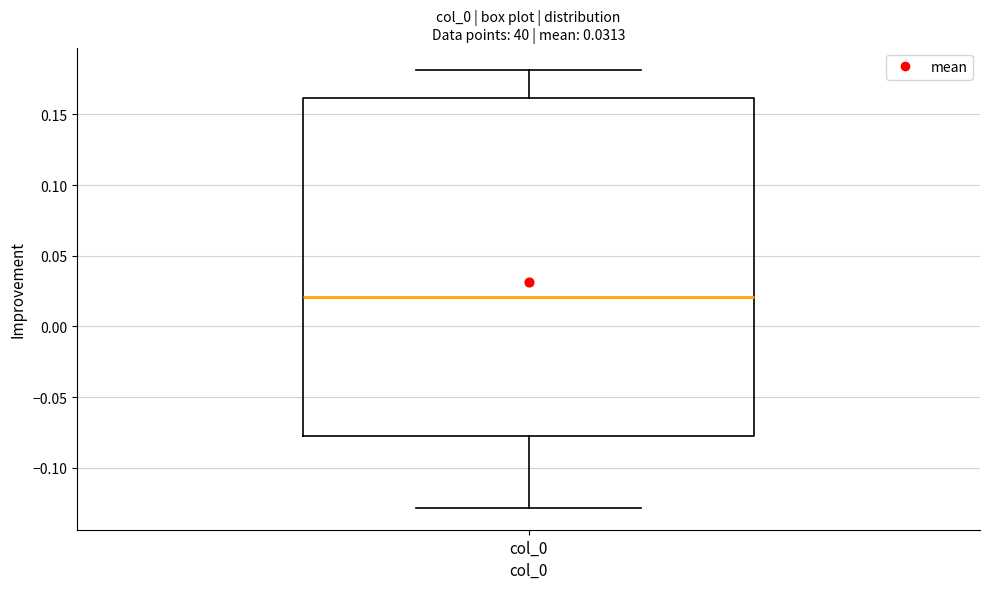

Transcribe this box plot: give where the median line is, the range the box spans, and where the two whiskers end, as read against the y-axis. The values are not printed on the chart, so give them approximately, as read against the axis.

median 0.020, box -0.075 to 0.160, whiskers -0.130 to 0.180